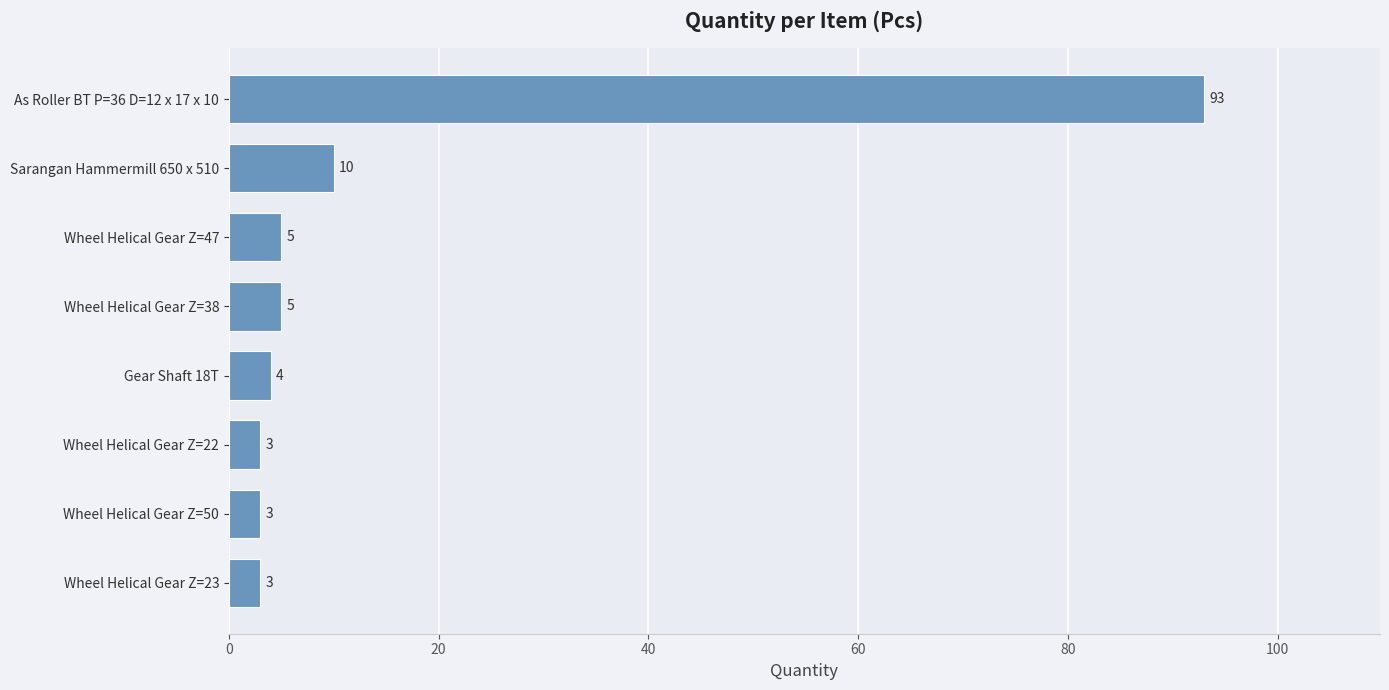

At which category does the chart reach its peak across all series?

As Roller BT P=36 D=12 x 17 x 10